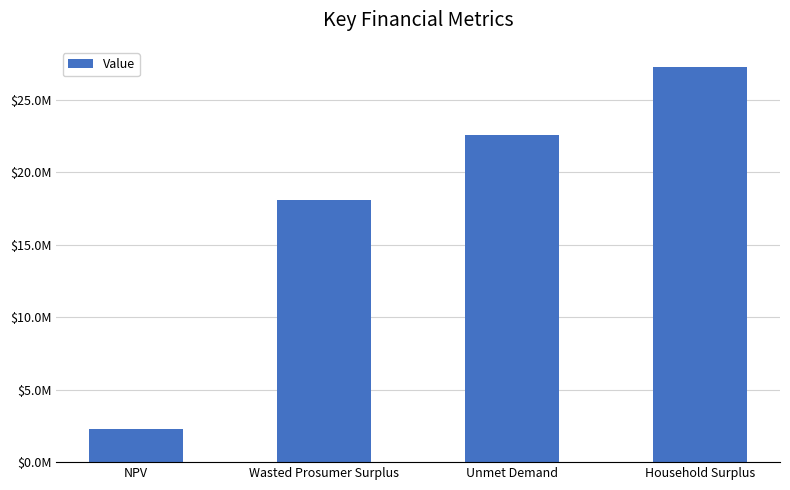

Reading right to left, extract all data points from this chart.

27302166.6	22598927.4	18093321.8	2302278.2